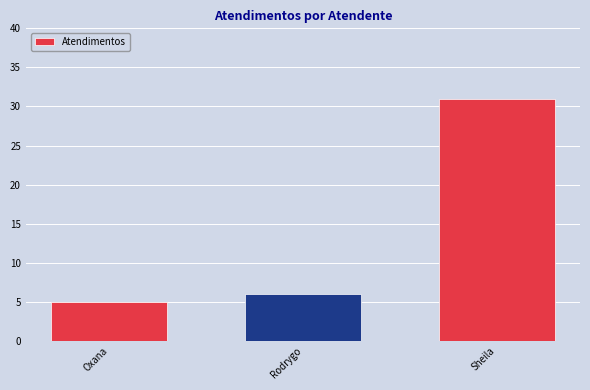

List the labels in order of value, smallest first.

Oxana, Rodrygo, Sheila